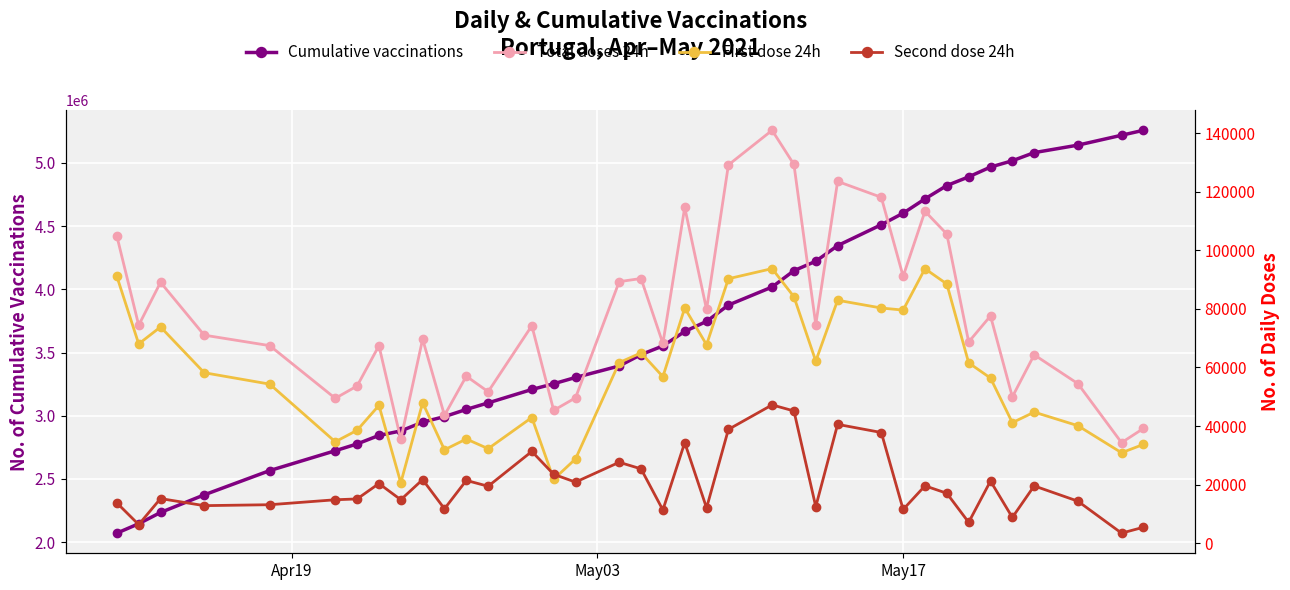

What is the value of the Cumulative vaccinations point at the 27th from the left?

4511370